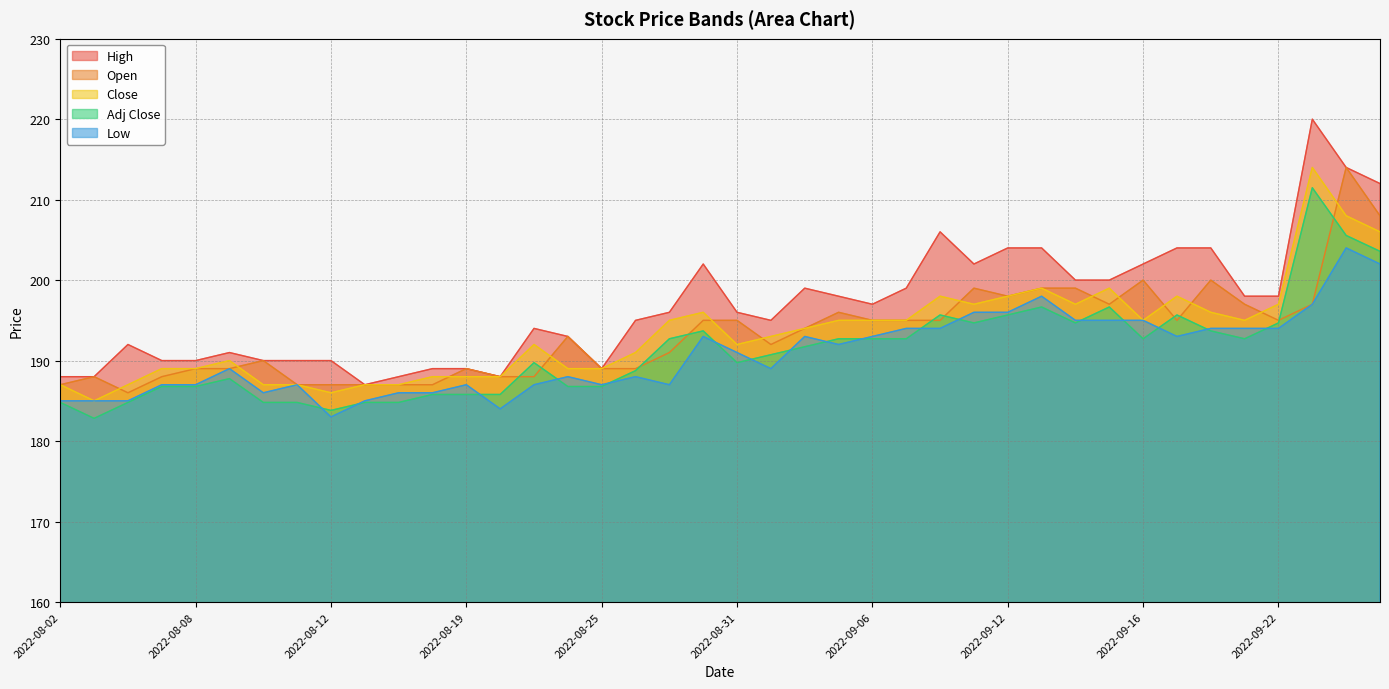

What is the difference between the maximum and minimum values in the Close series?

29.0